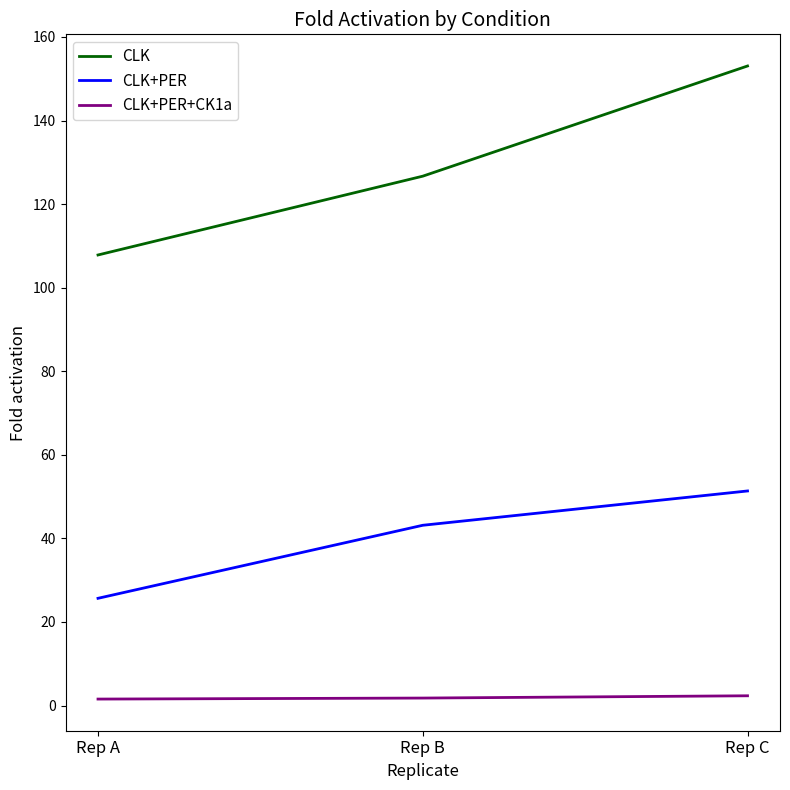

Rank the series by their average value, from highest to lowest.

CLK, CLK+PER, CLK+PER+CK1a